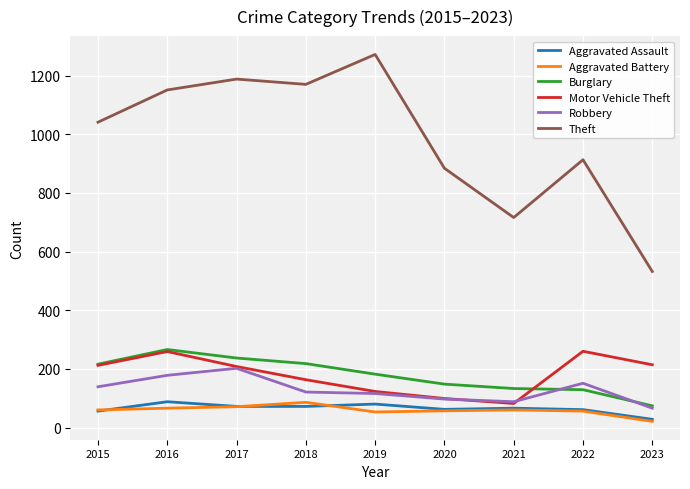

What is the total value across all series at 2015?

1724